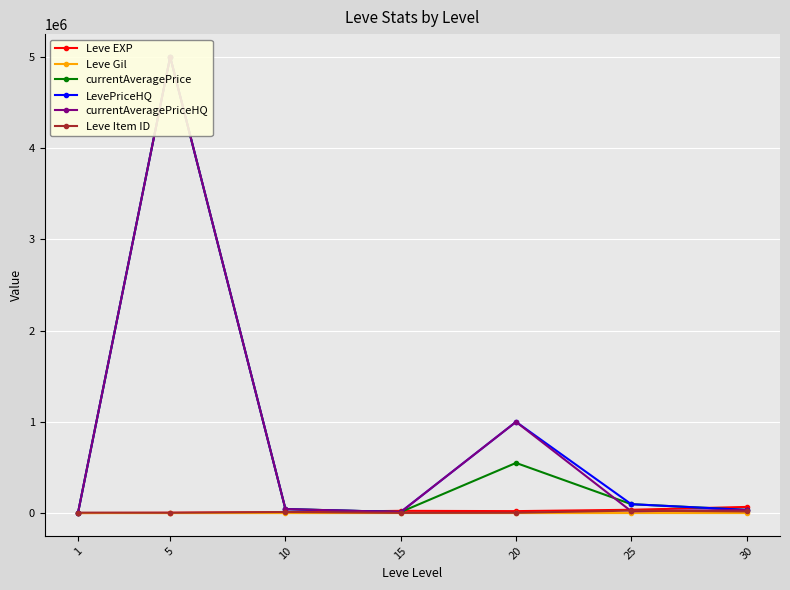

List the series in order of their peak value, lowest first.

Leve Gil, Leve Item ID, Leve EXP, currentAveragePrice, LevePriceHQ, currentAveragePriceHQ